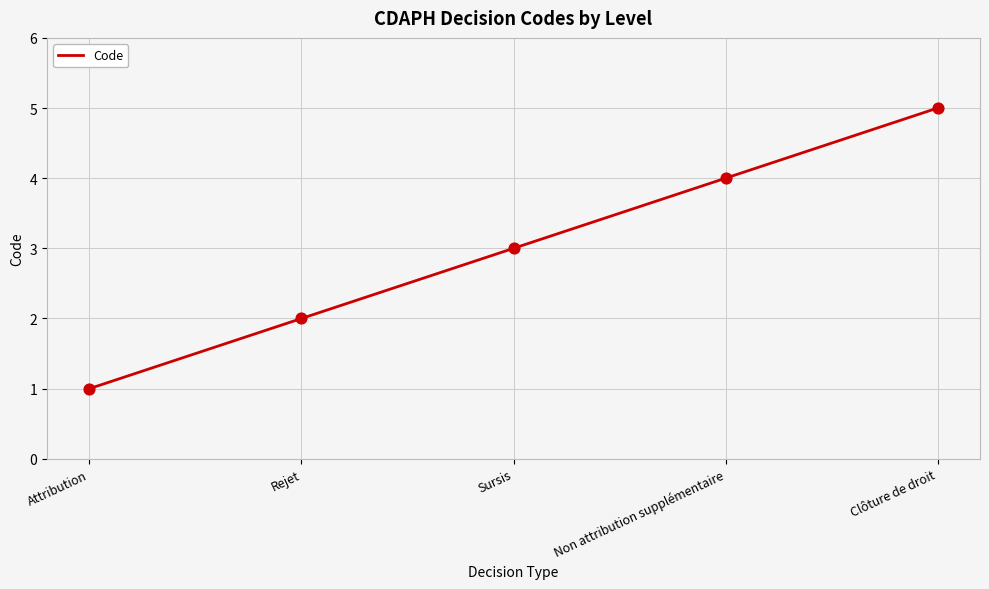

Which has a higher value, Clôture de droit or Attribution?

Clôture de droit